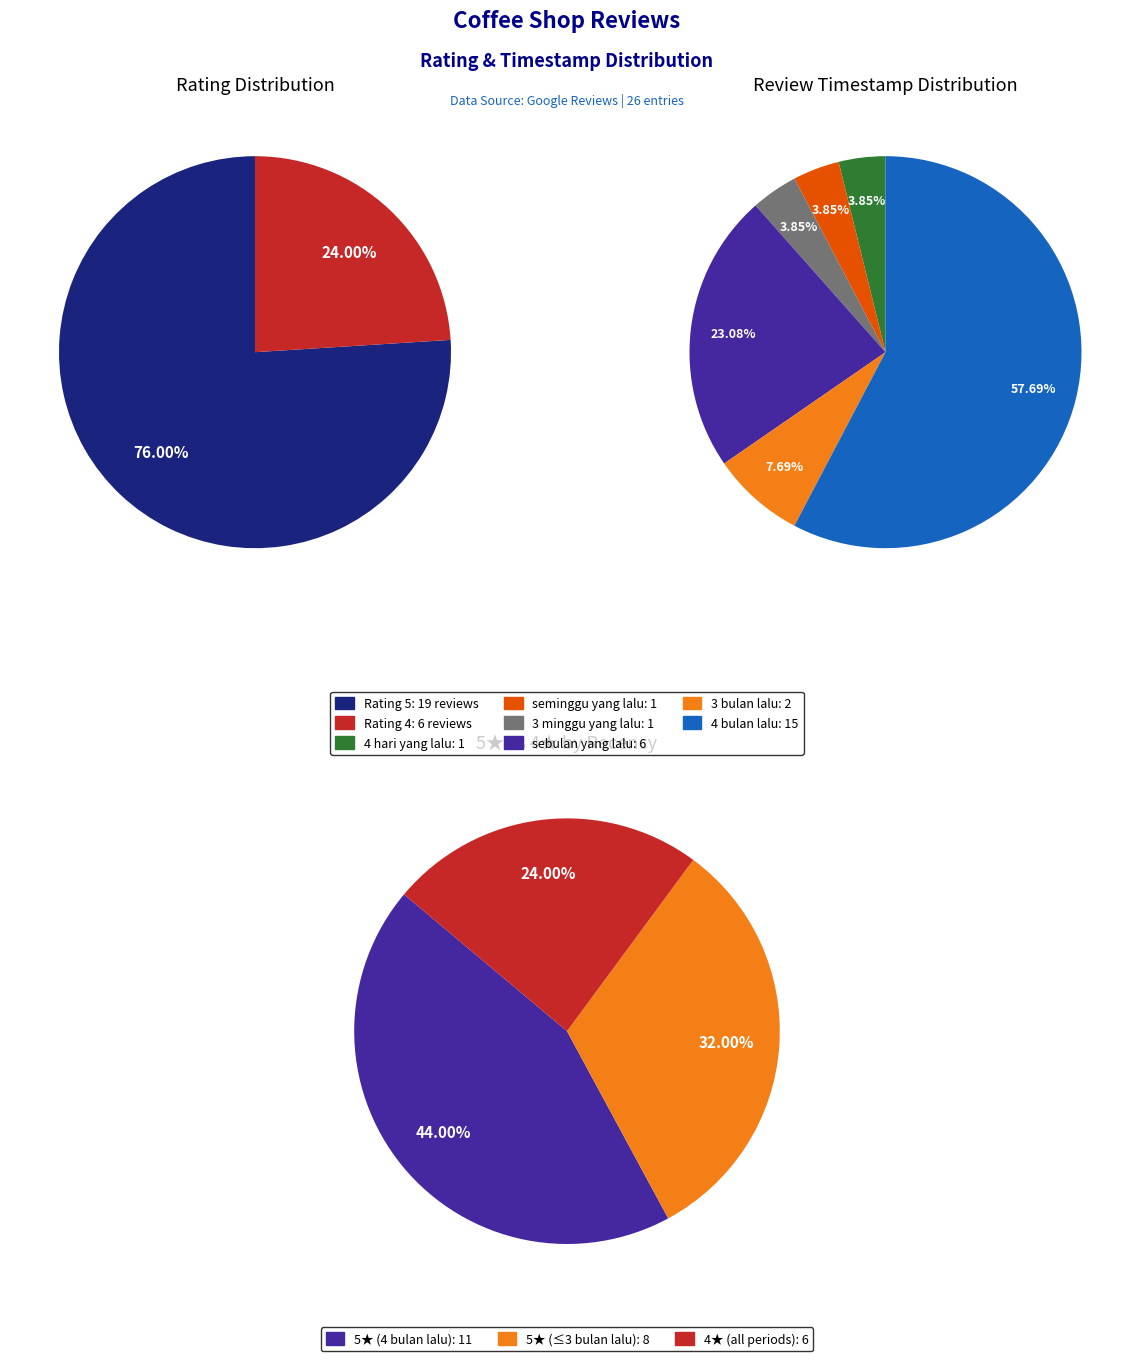

Which slice is the largest?

5.0